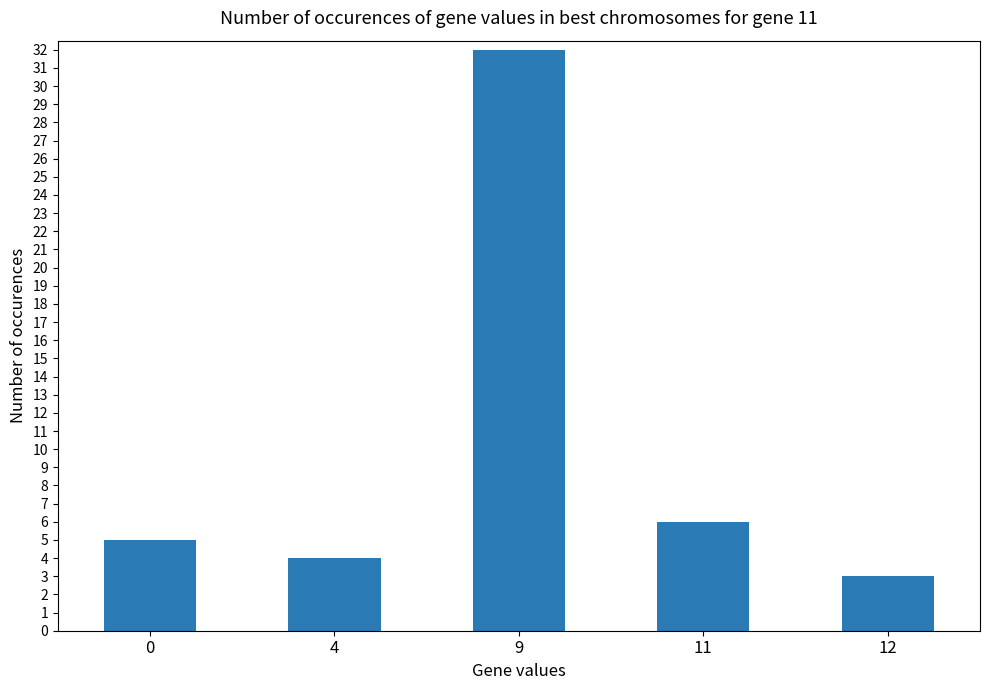

Read the value at 0.

5